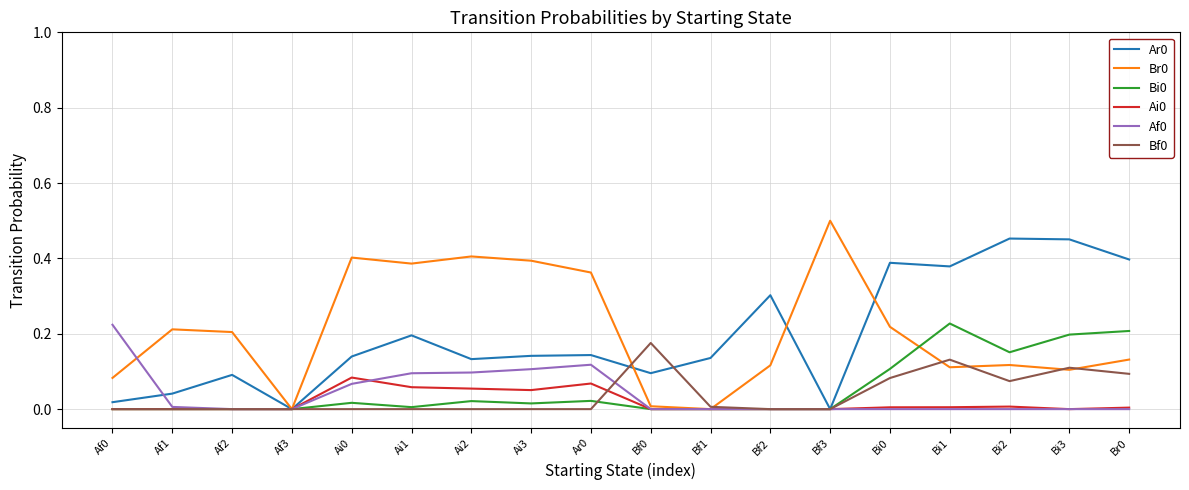

What position from the left is Bf2?

12